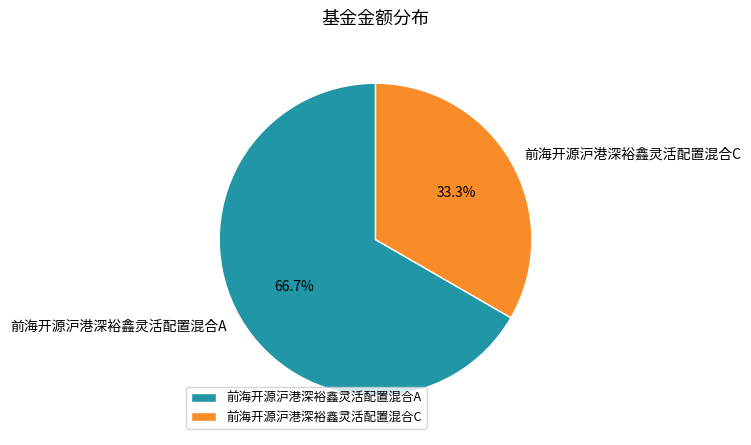

Rank the categories by value from highest to lowest.

前海开源沪港深裕鑫灵活配置混合A, 前海开源沪港深裕鑫灵活配置混合C